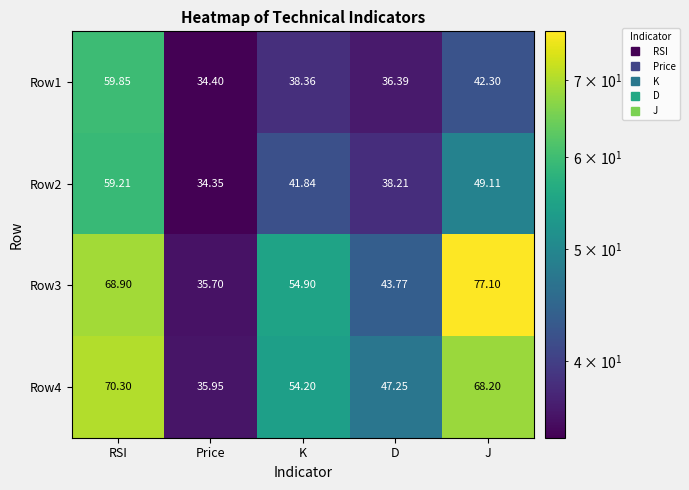

List the labels in order of Row4 value, largest first.

RSI, J, K, D, Price